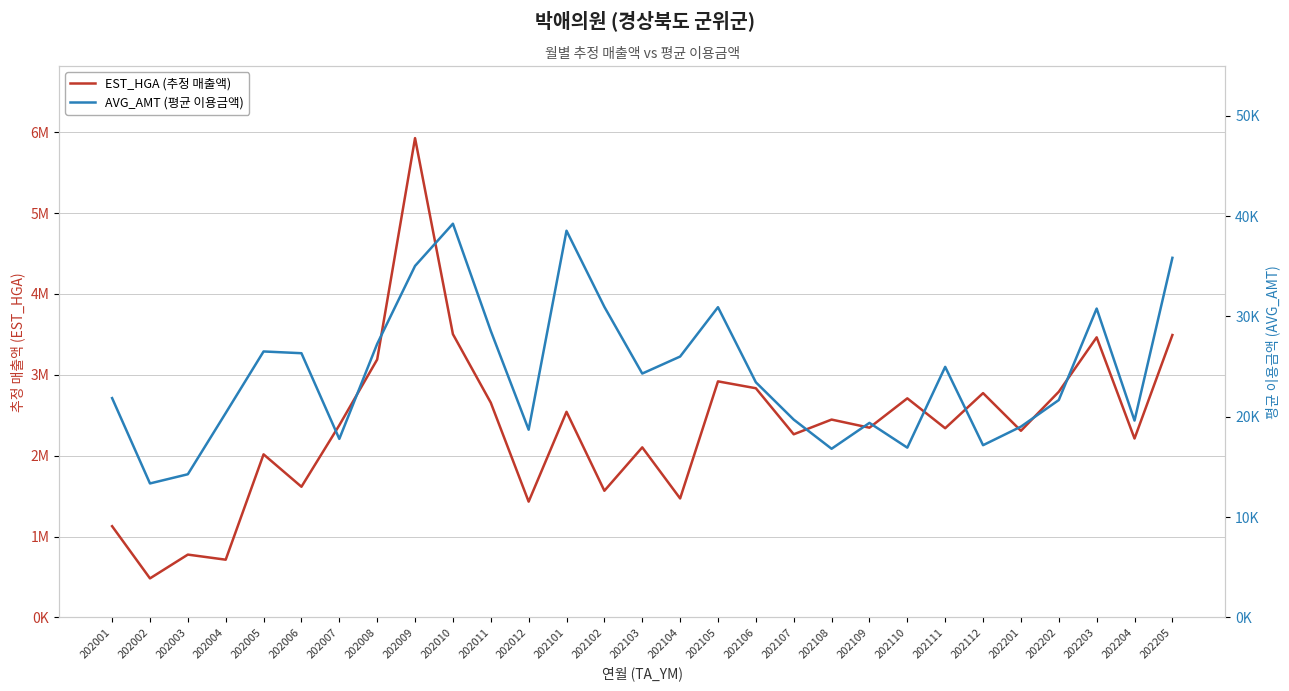

Which series has the largest range (max minus min)?

EST_HGA (추정 매출액)